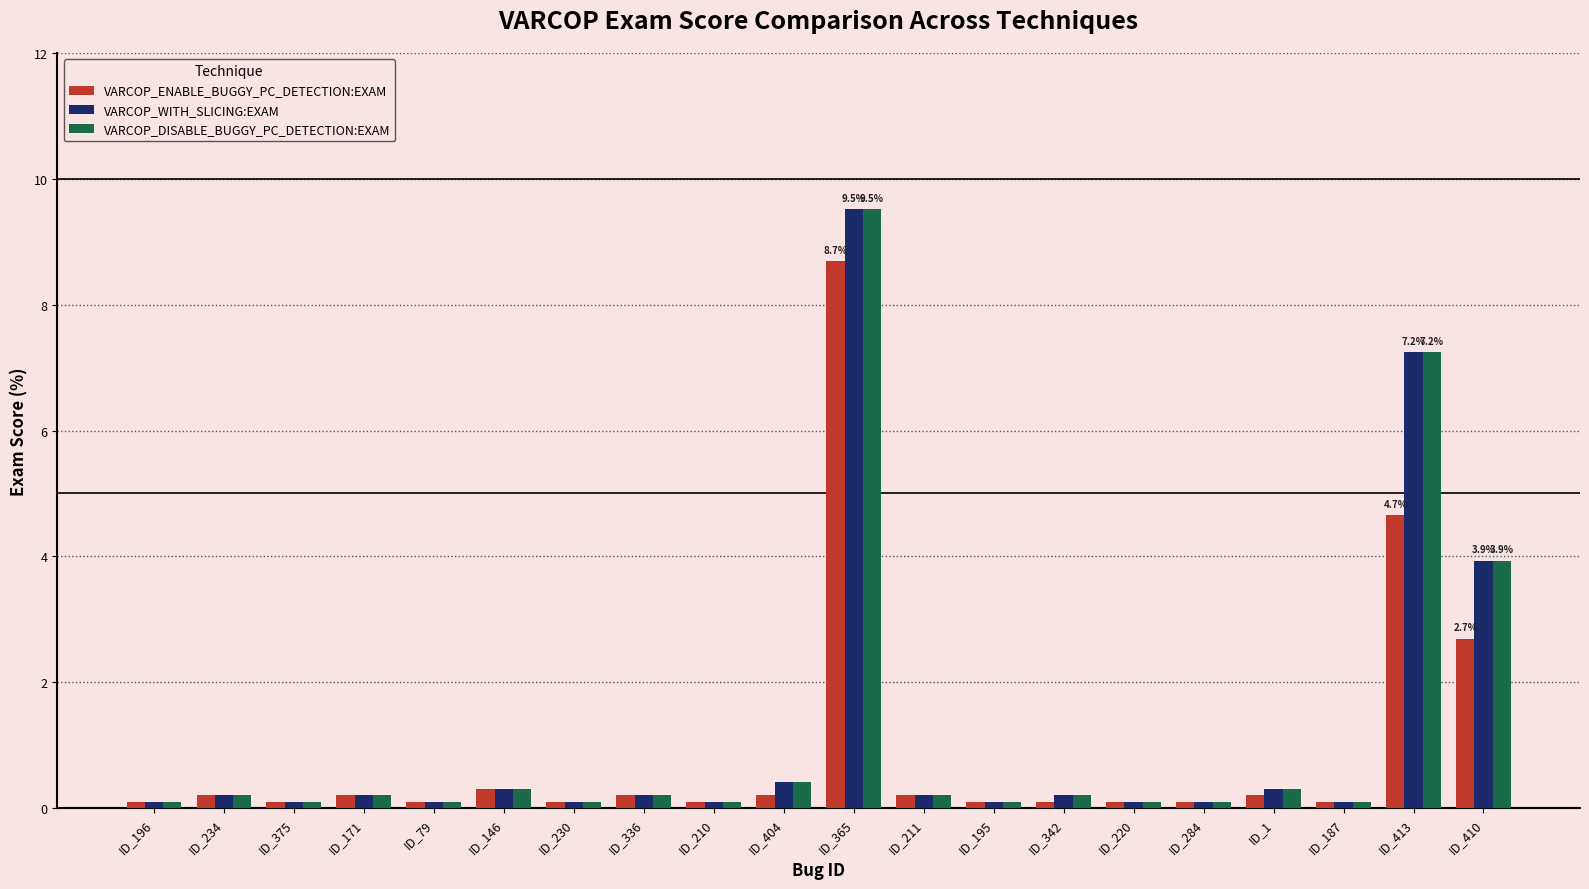

The value of VARCOP_DISABLE_BUGGY_PC_DETECTION:EXAM at ID_1 is 0.3. True or false?

True